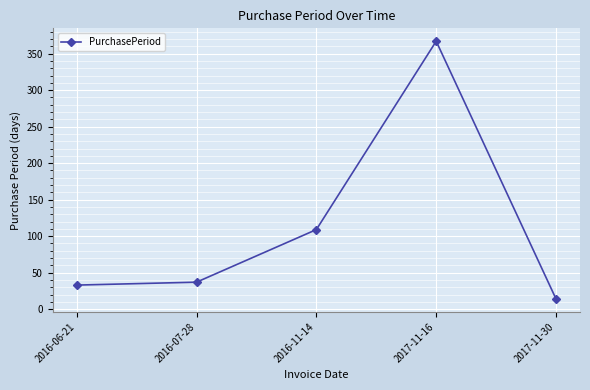

What is the label of the 1st point from the right?

2017-11-30